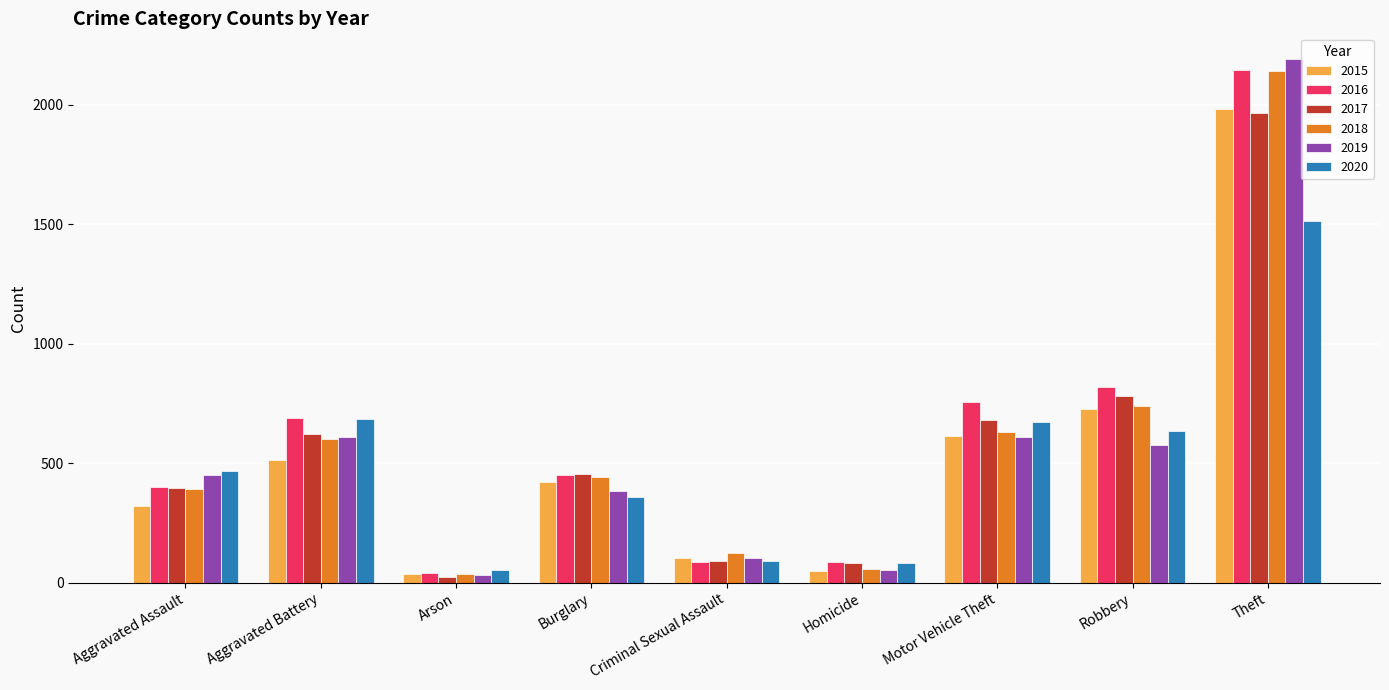

Which series changed the most between Arson and Homicide?

2017